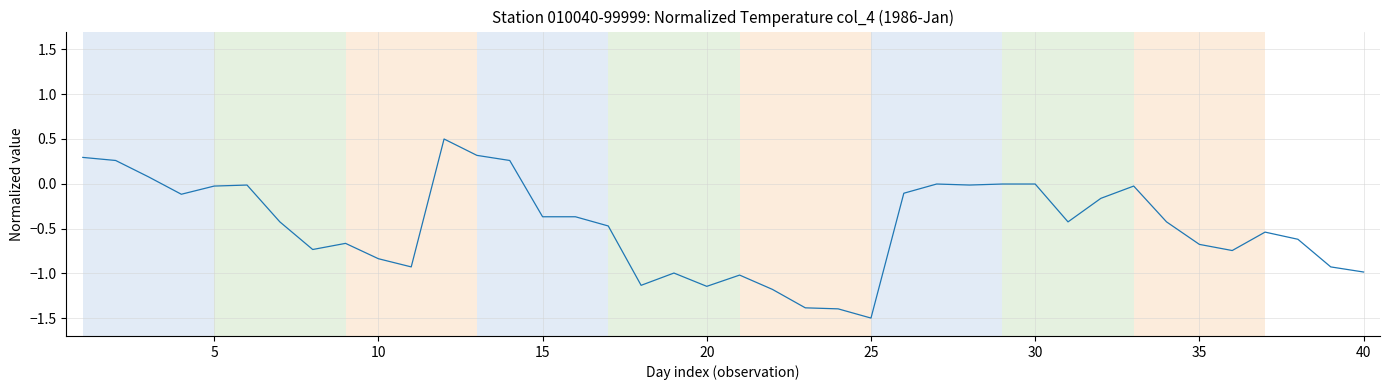

How many categories are shown in the chart?

40